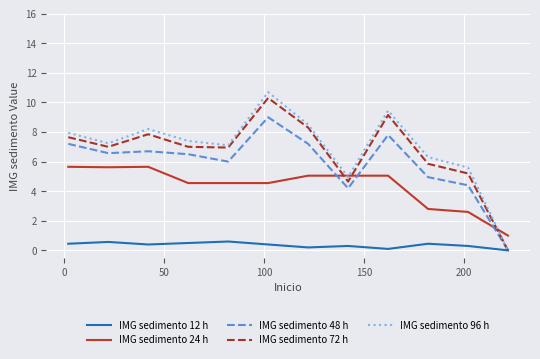

True or false: IMG sedimento 12 h and IMG sedimento 24 h intersect in this chart.

False